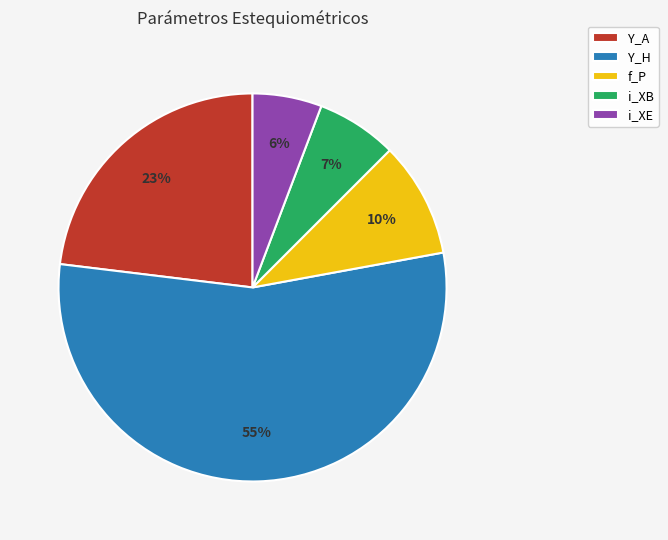

Rank the categories by value from lowest to highest.

i_XE, i_XB, f_P, Y_A, Y_H